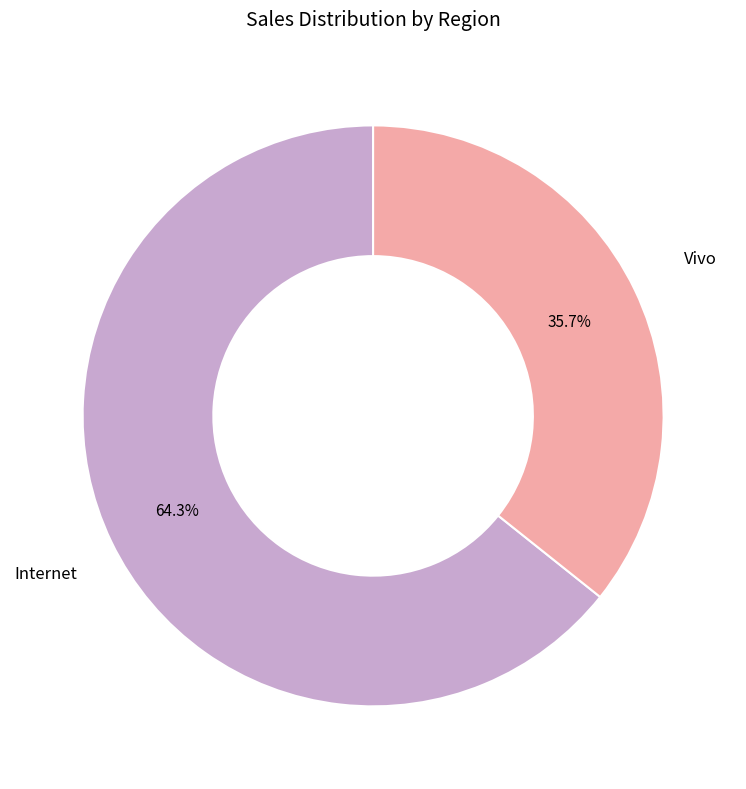

Is there any slice that represents more than half of the pie?

Yes